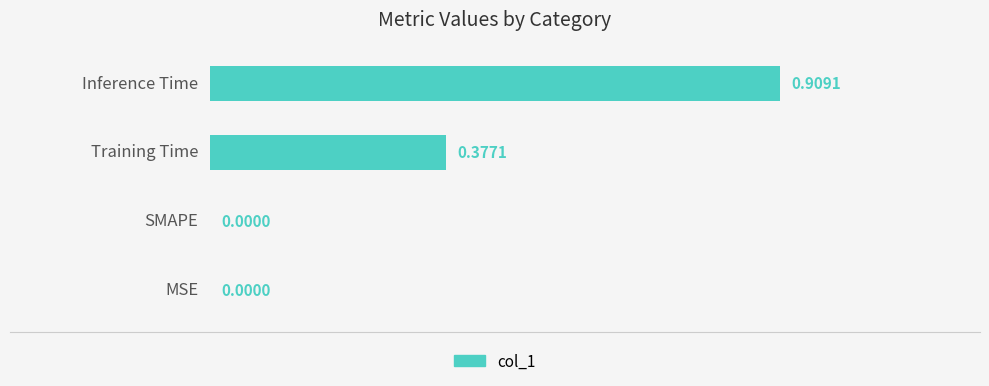

How many values are above zero?

2